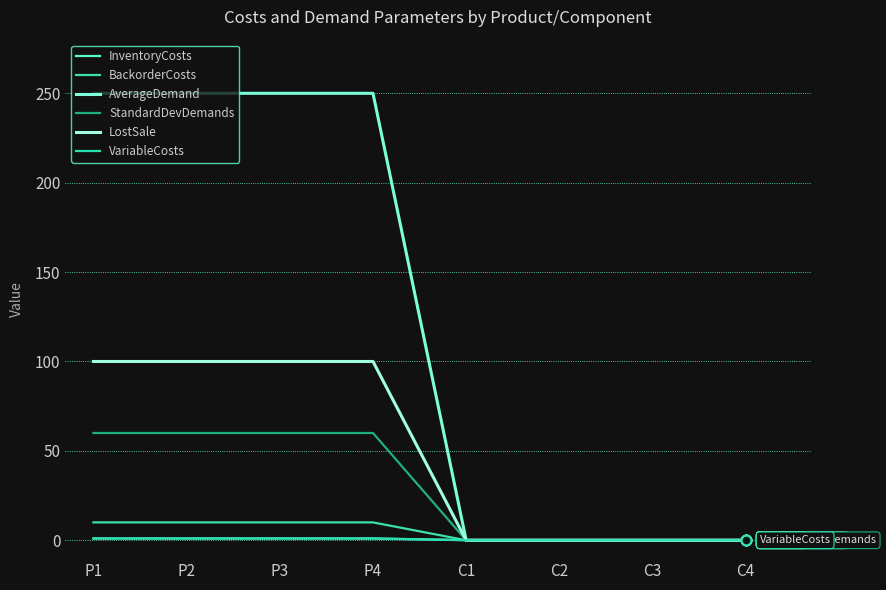

How many BackorderCosts values are between 0 and 10?

8